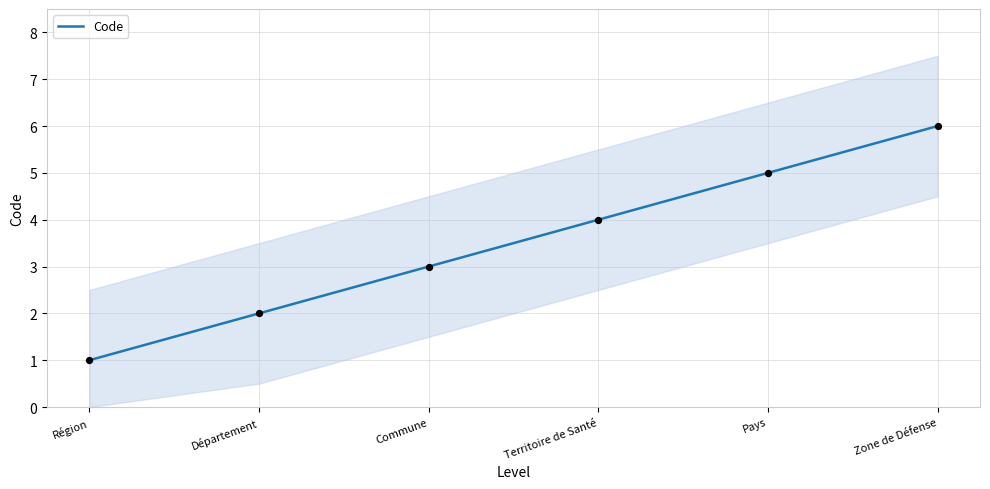

What is the change in value from Commune to Zone de Défense?

+3